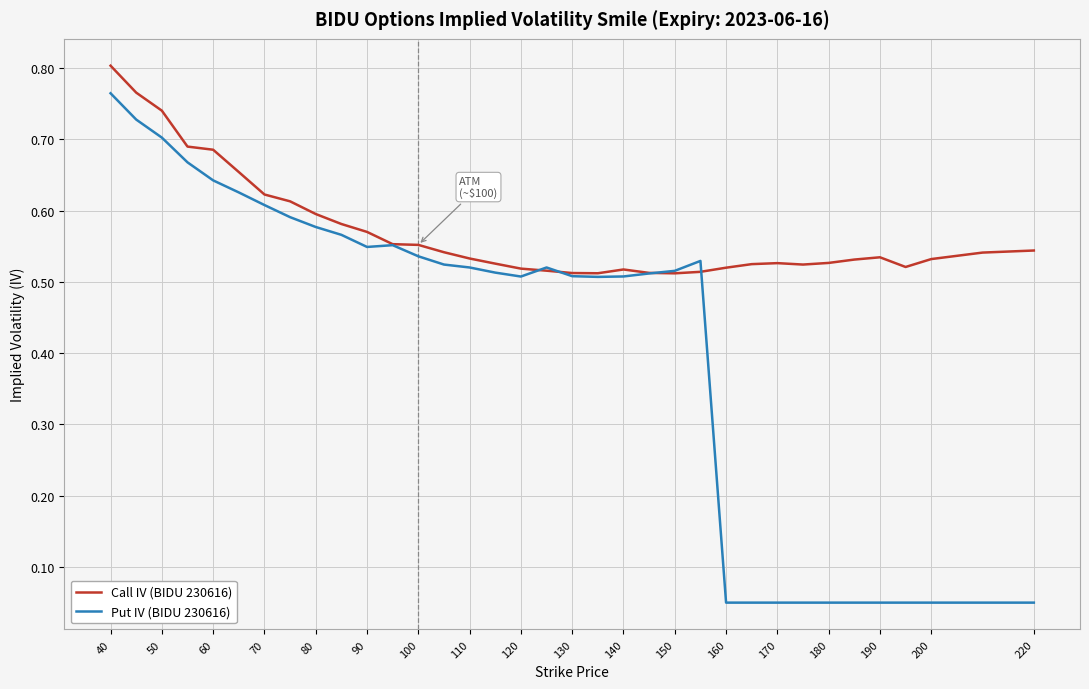

Which series has the widest spread of values?

Put IV (BIDU 230616)